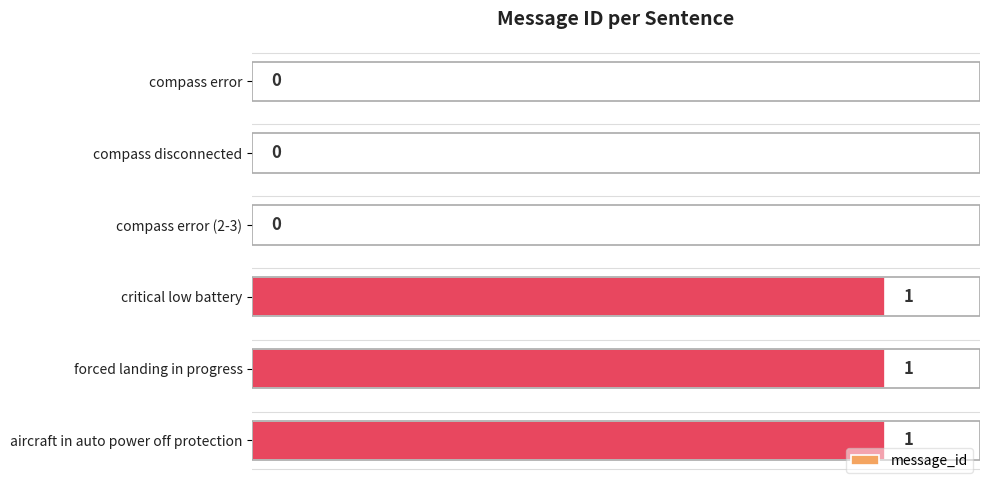

The value at aircraft in auto power off protection is 2. True or false?

False